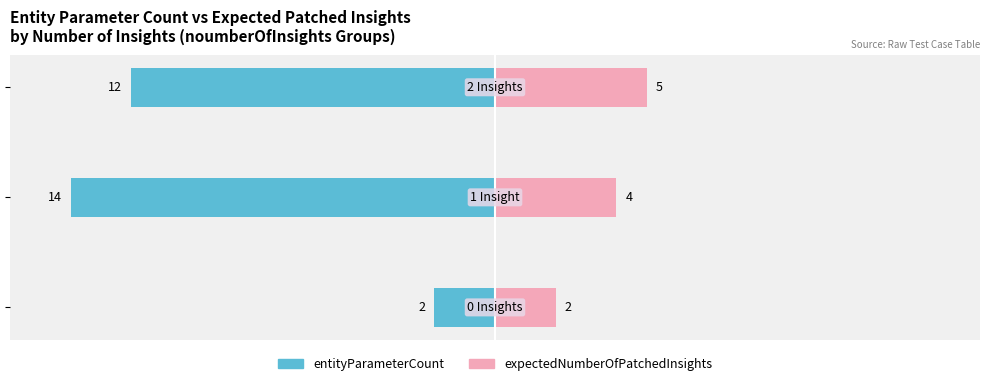

Is it true that expectedNumberOfPatchedInsights equals 3 at 2?

False